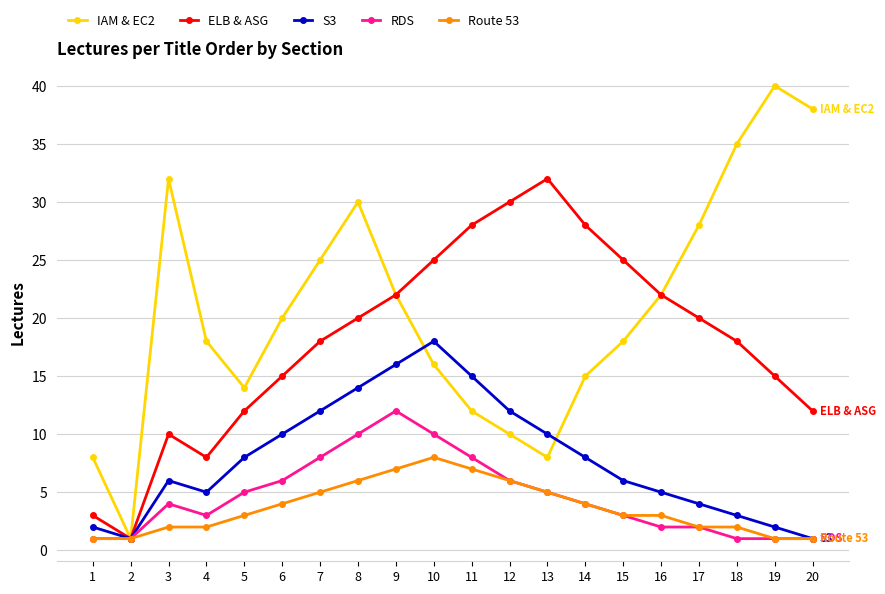

Which category has the highest value across all series?

19